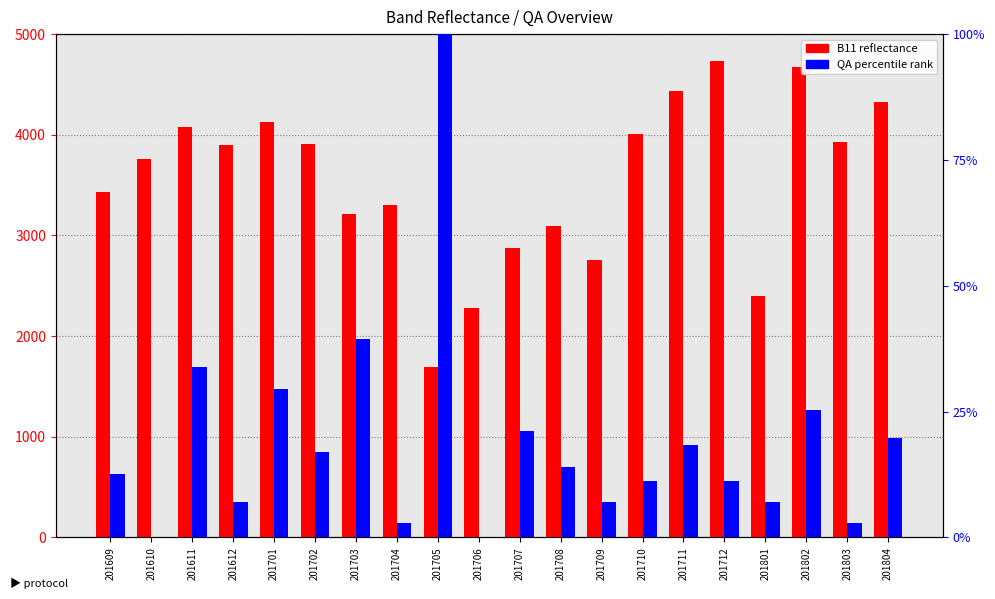

What is the maximum value for B11 (reflectance)?

4734.0